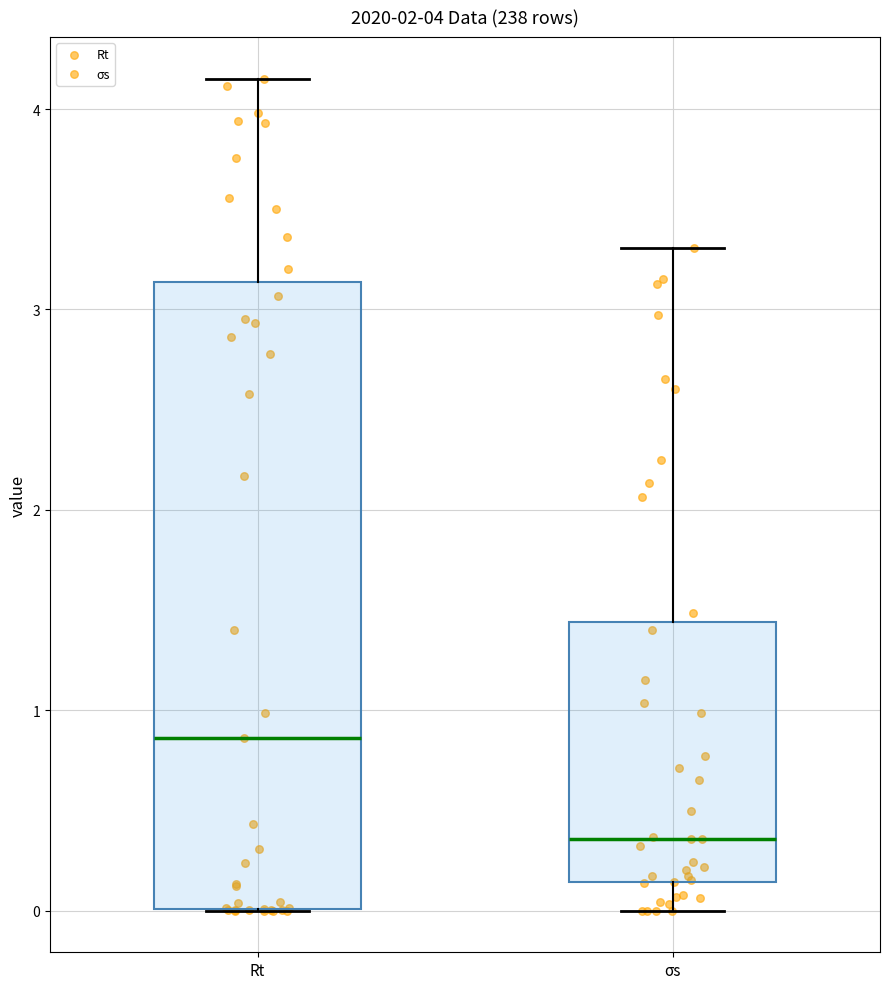

Which box's median line is the highest?

Rt